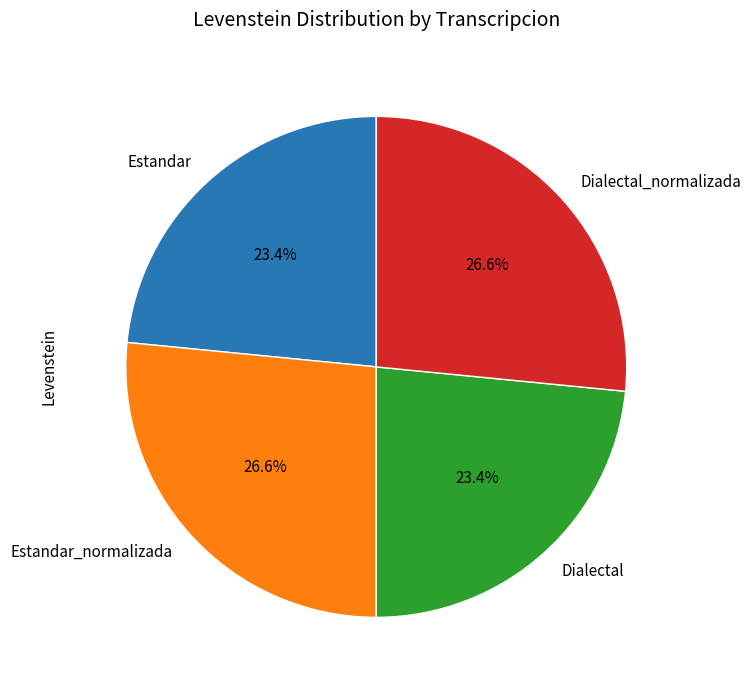

How many segments does this pie chart have?

4